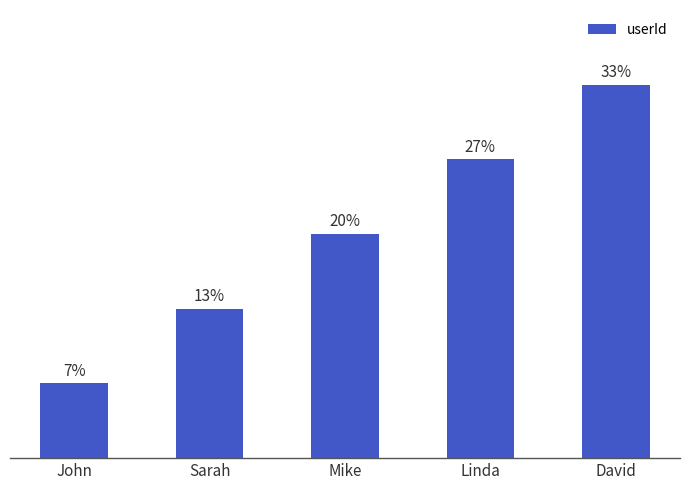

What is the label of the 4th bar from the right?

Sarah